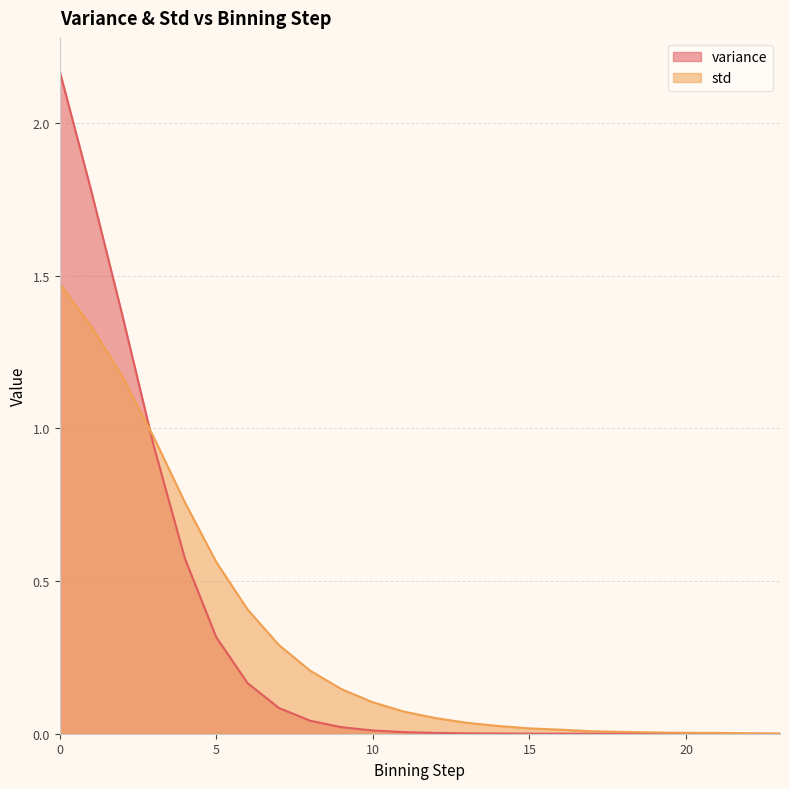

What is the sum of the variance values at 23 and 6?

0.2